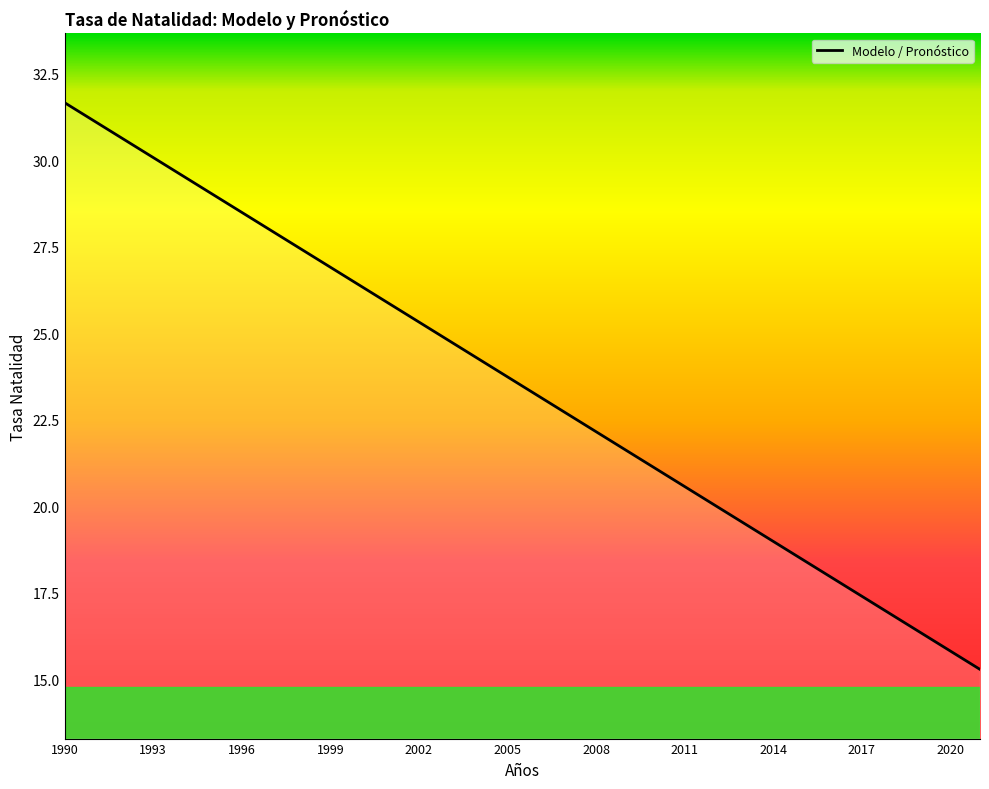

What is the smallest value displayed?

15.3